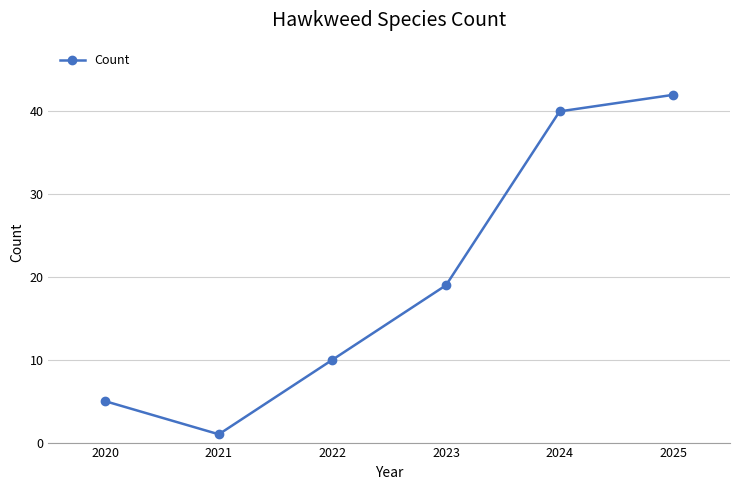

How many interior local valleys (lower than both neighbors) does the data have?

1